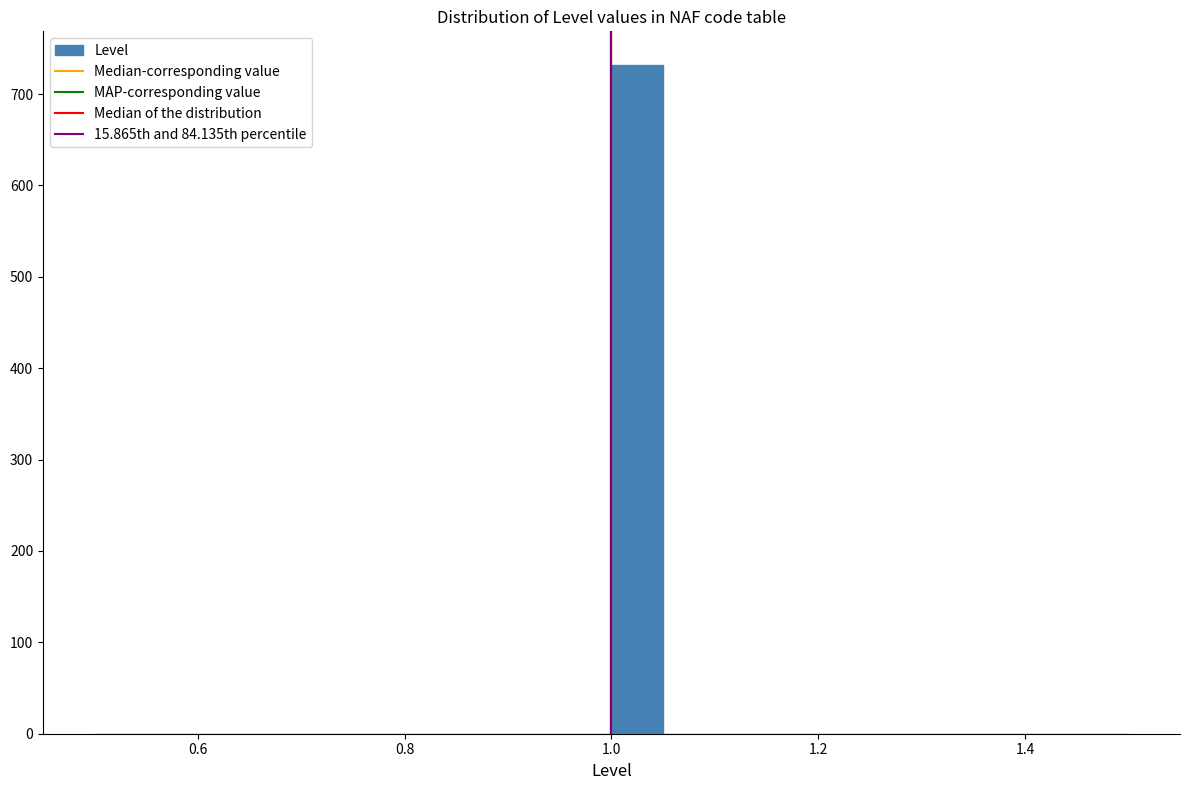

Around what value on the x-axis is the tallest bar? Give the approximate position of its centre, as read against the axis.

1.02